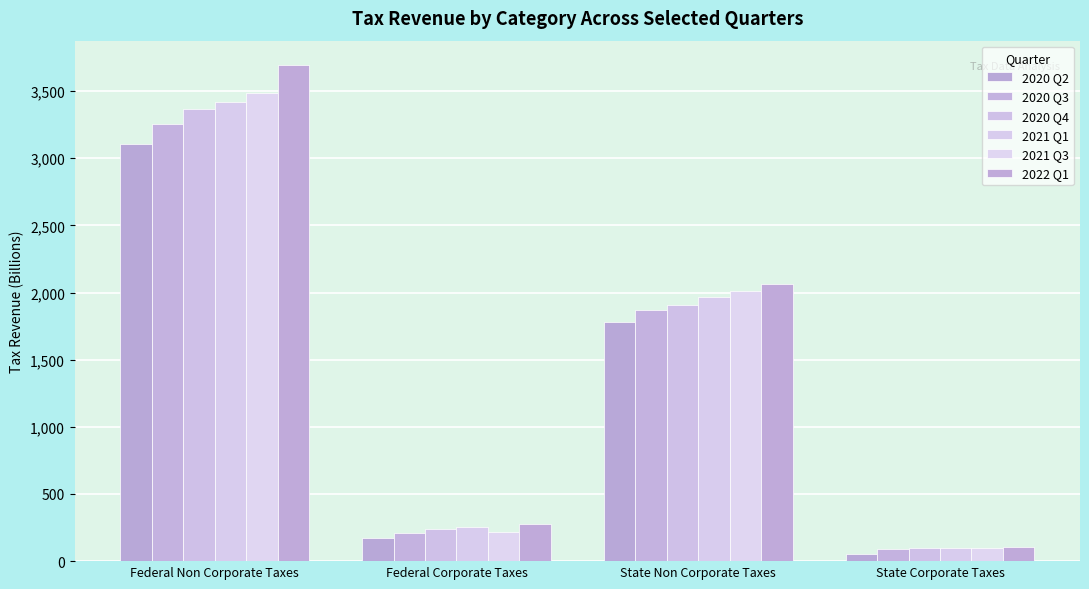

At which category is the sum across all series the highest?

Federal Non Corporate Taxes